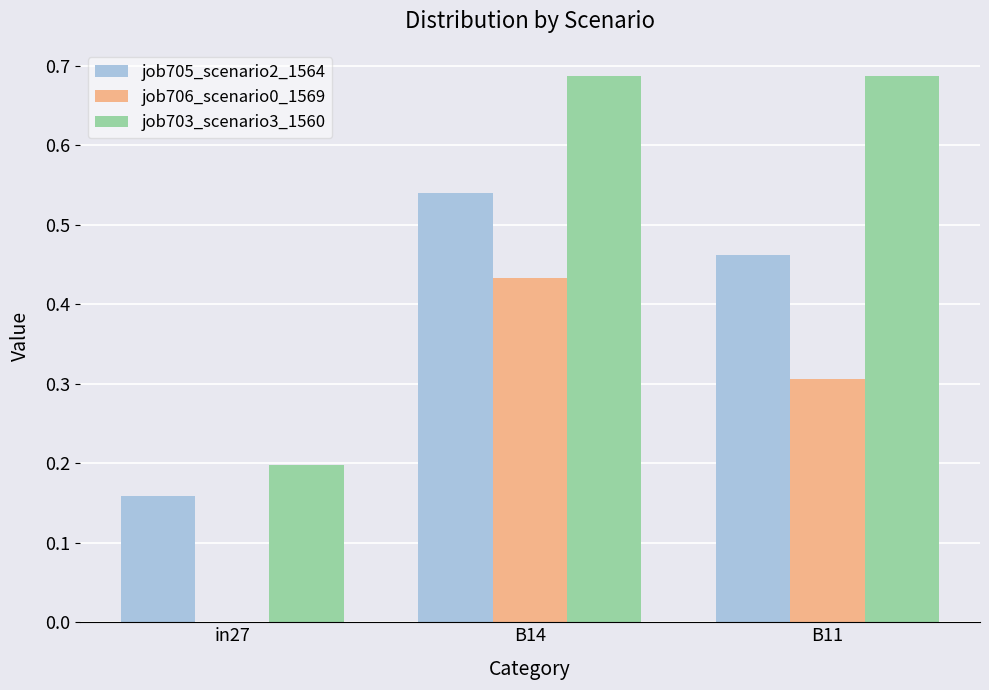

How many groups of bars are there?

3